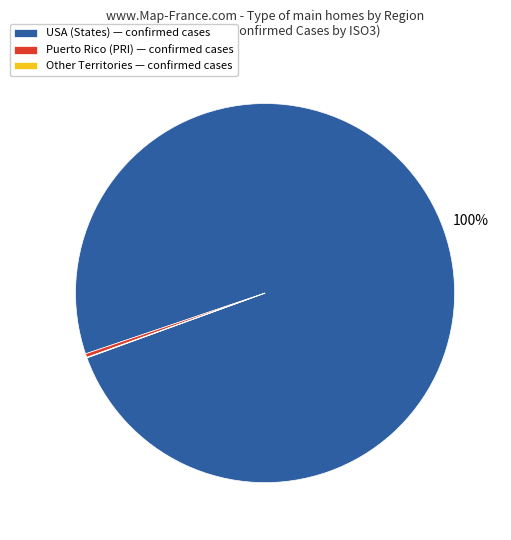

Is there any slice that represents more than half of the pie?

Yes